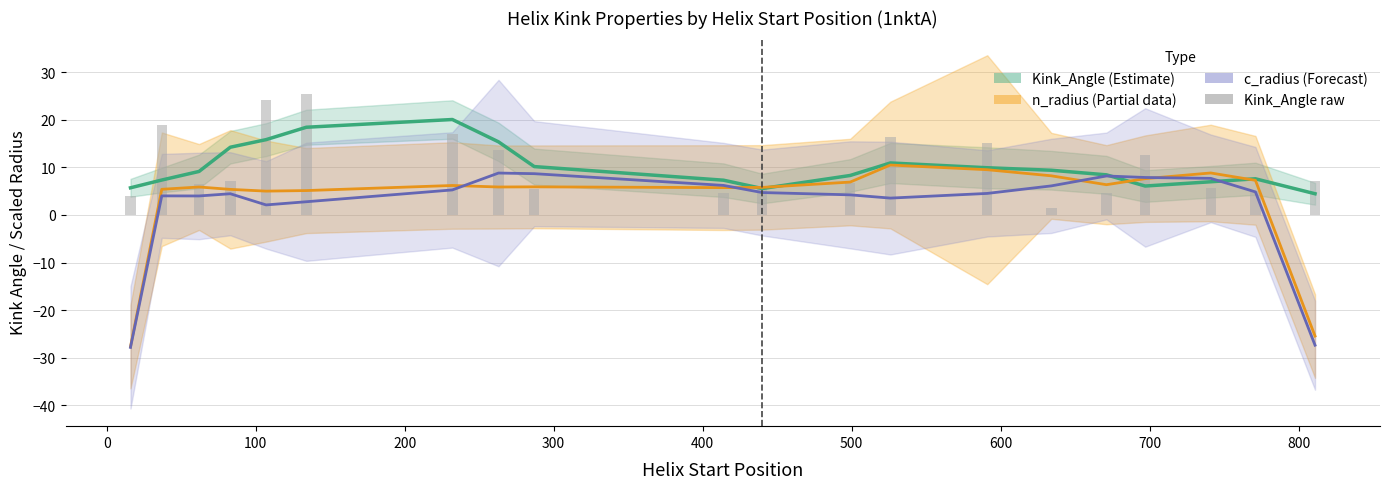

Does the chart contain stacked bars?

No